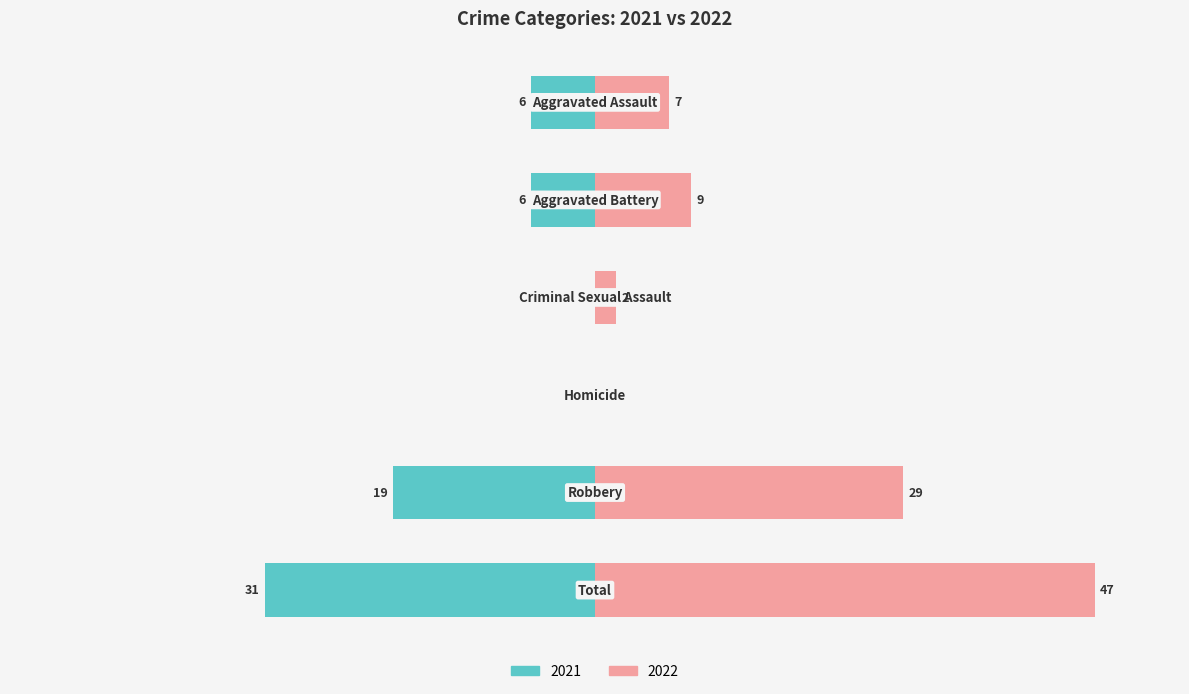

At which label does 2022 first exceed 9?

Robbery